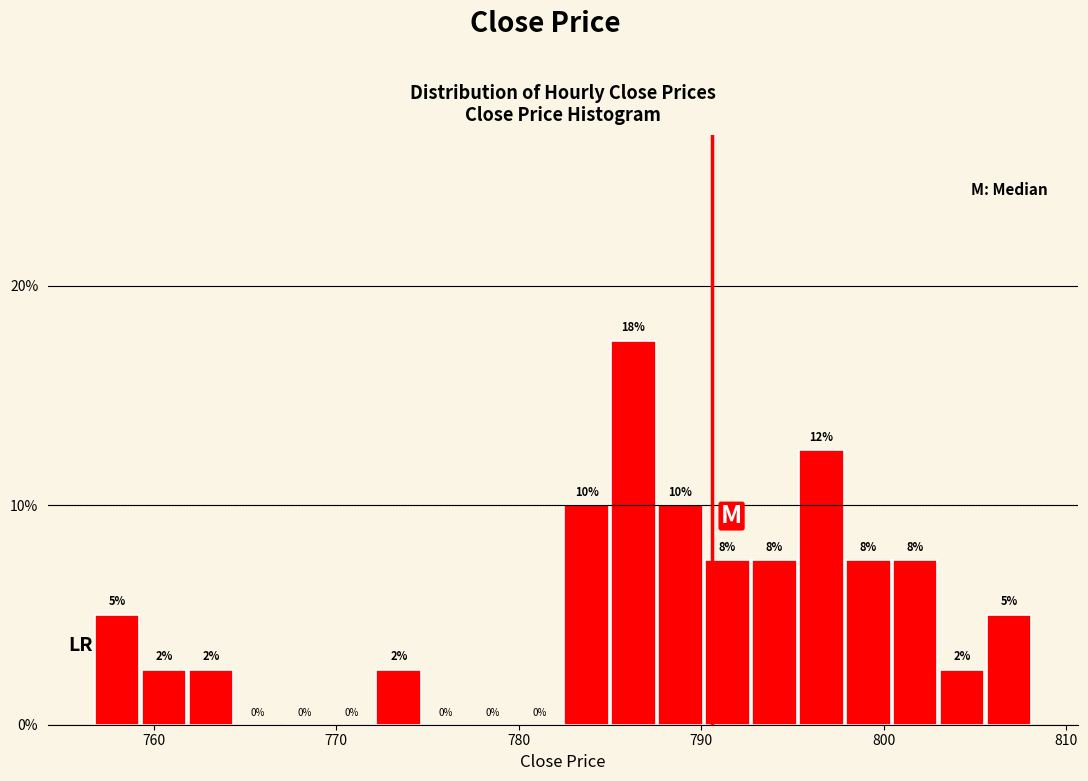

Read against the x-axis, roughly where is the centre of the tallest bar?

786